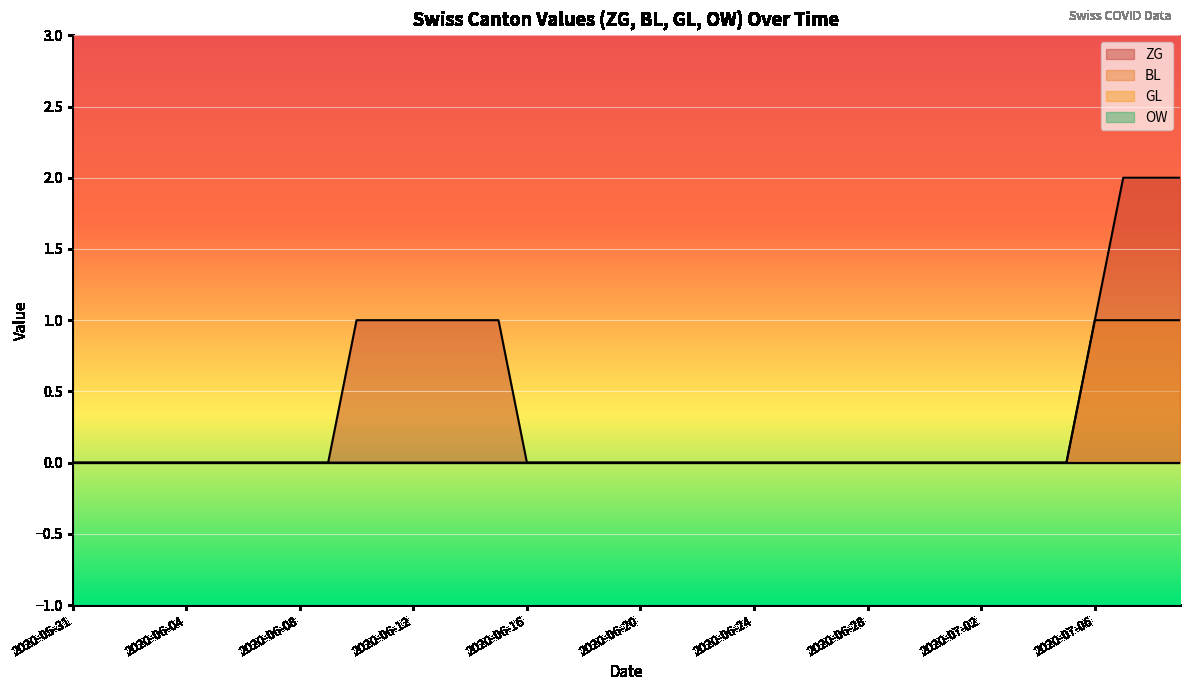

Which series has the widest spread of values?

ZG